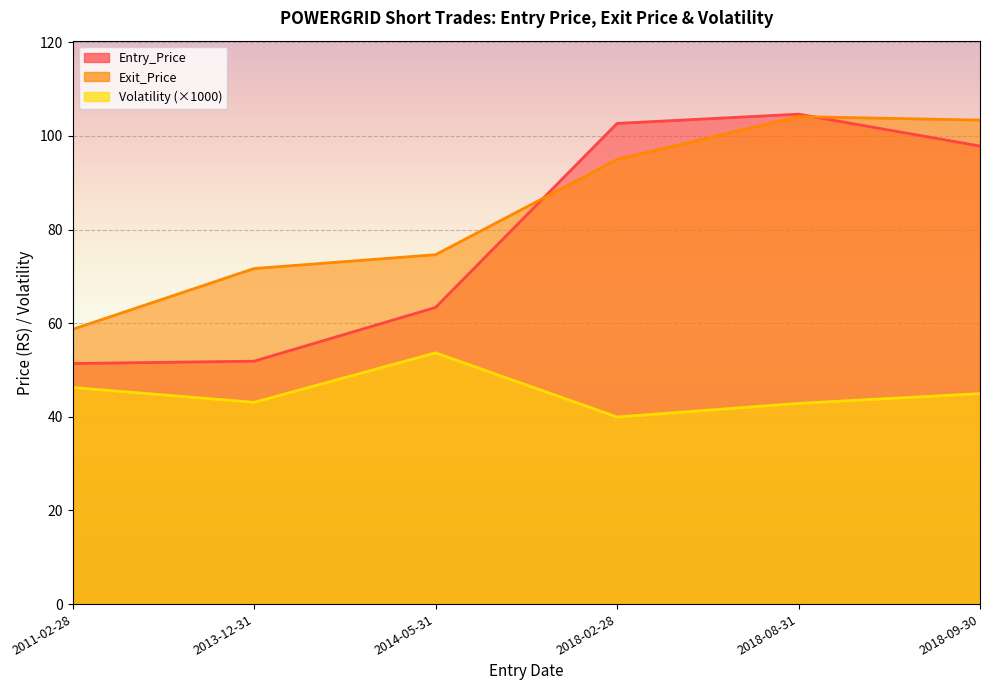

What is the minimum value for Exit_Price?

58.7